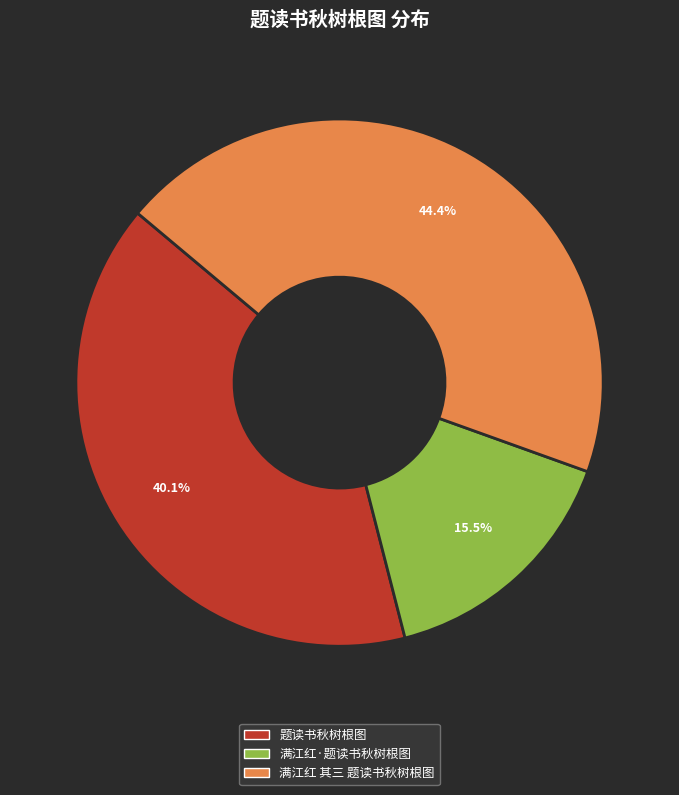

The 满江红 其三 题读书秋树根图 slice represents 44% of the pie. True or false?

True